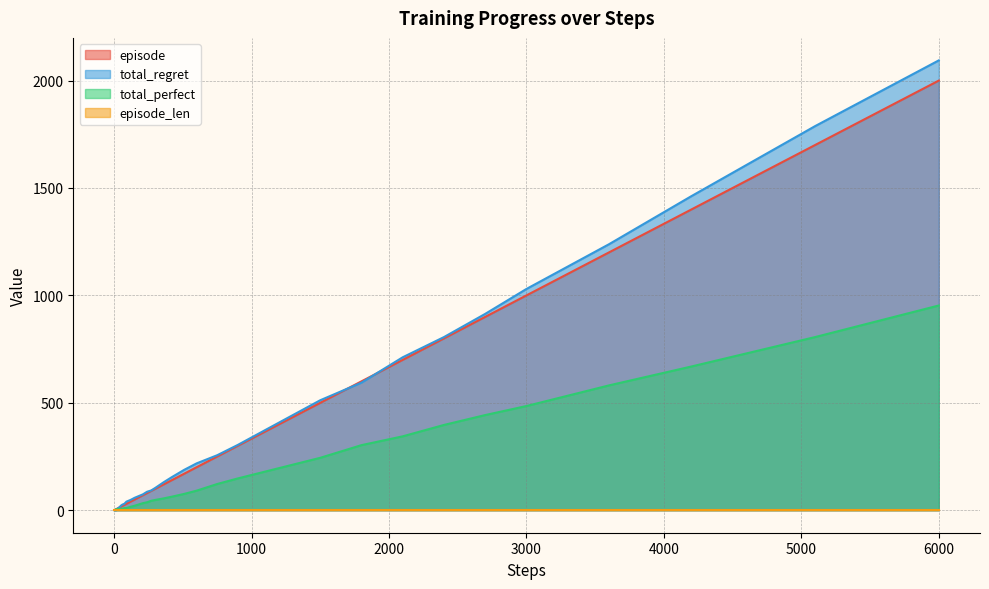

What is the difference between the second highest and minimum values in the episode series?

1699